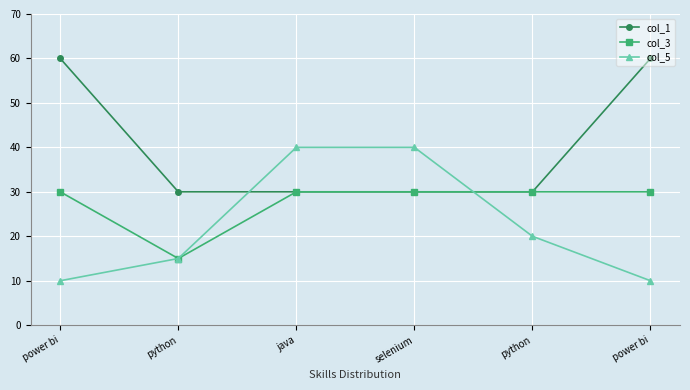

What are all the series names shown in the legend?

col_1, col_3, col_5